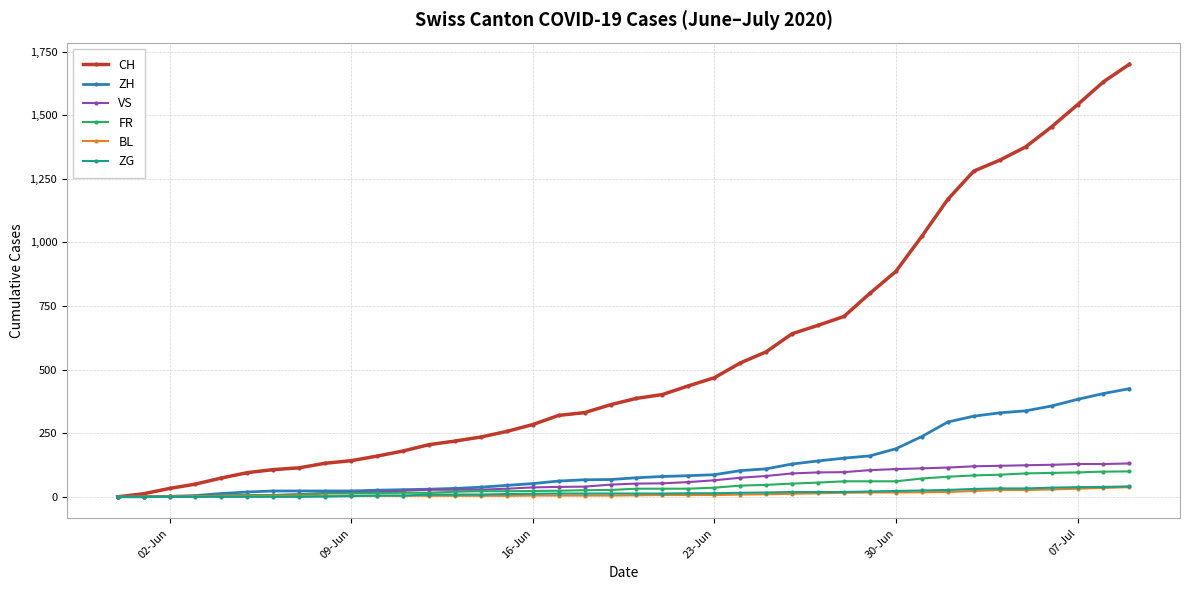

What is the maximum value shown in the chart?

1700